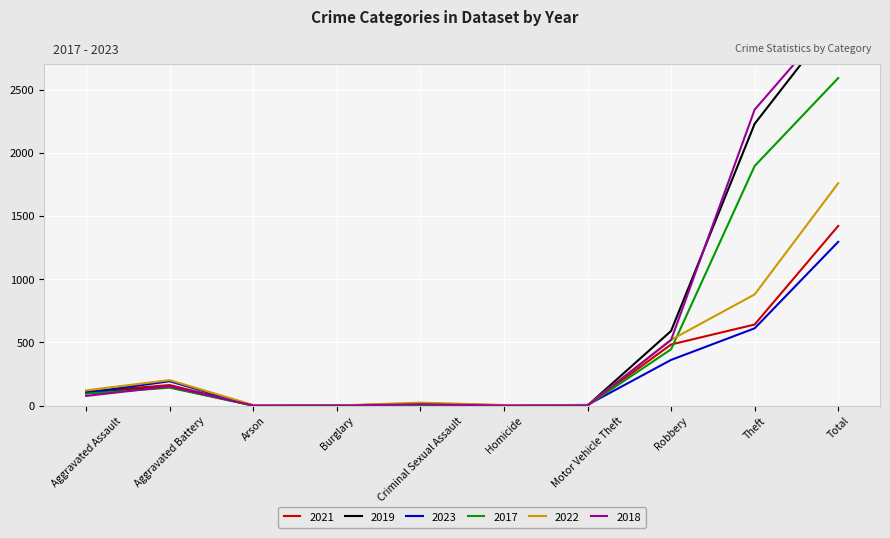

What position from the left is Motor Vehicle Theft?

7